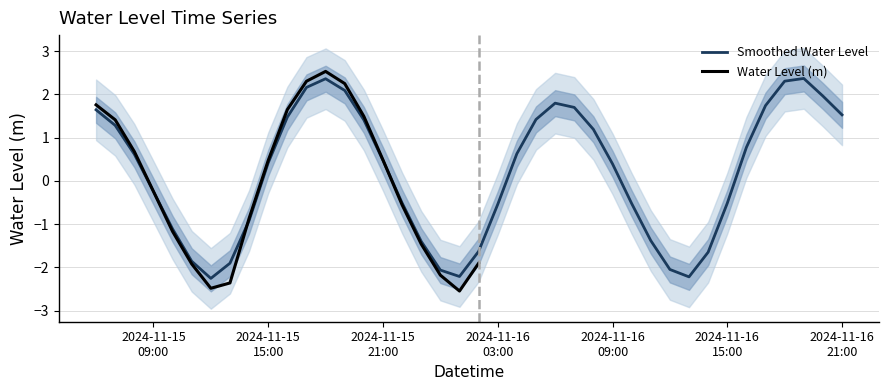

Reading left to right, list all the values displayed in this chart.

1.6	1.3	0.6	-0.2	-1.1	-1.9	-2.3	-1.9	-0.9	0.4	1.5	2.2	2.4	2.1	1.4	0.5	-0.5	-1.4	-2.1	-2.2	-1.6	-0.5	0.6	1.4	1.8	1.7	1.2	0.4	-0.5	-1.4	-2.0	-2.2	-1.6	-0.5	0.8	1.7	2.3	2.4	2.0	1.5